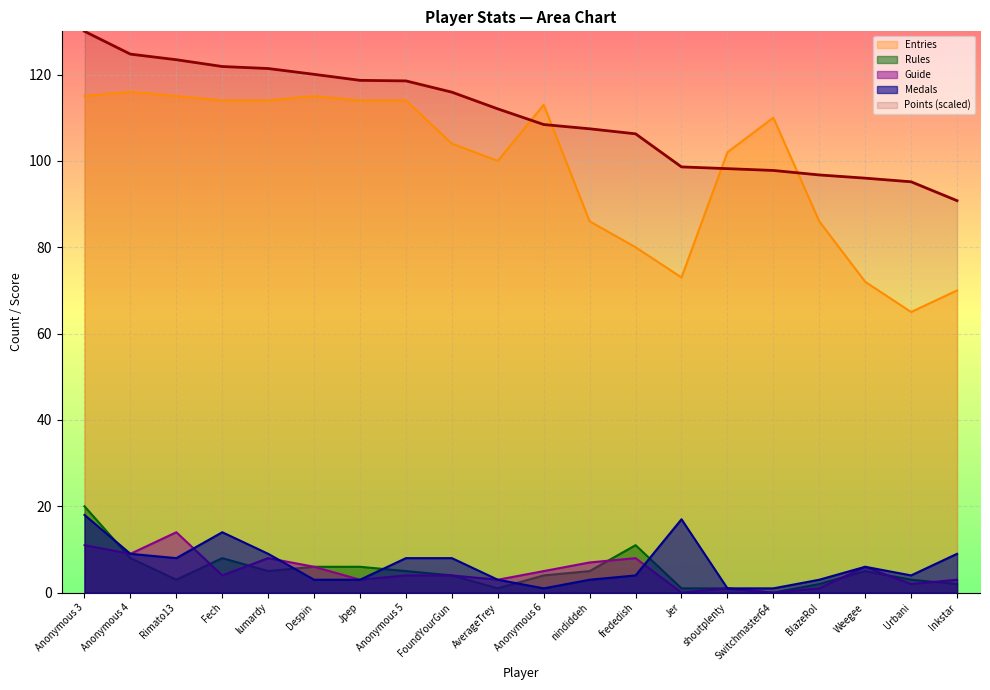

What is the sum of all Entries values?

1978.0